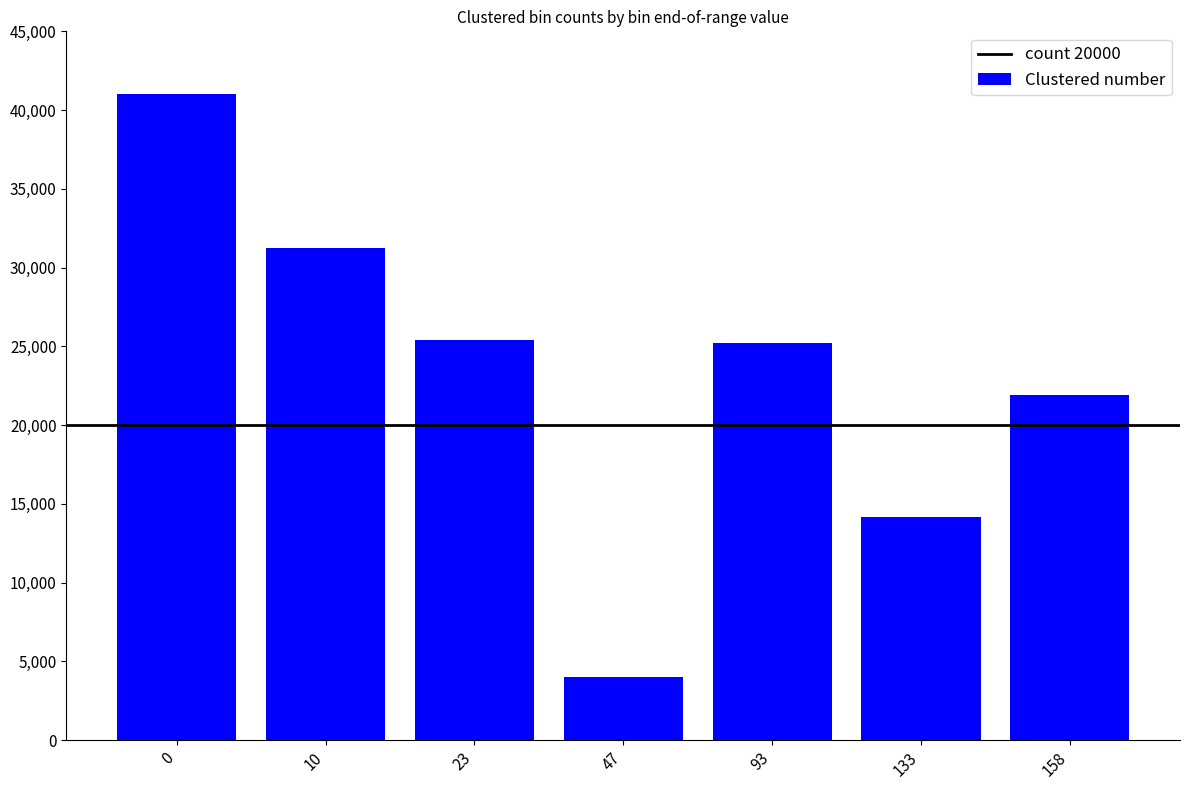

How many data points are less than 25241?

3